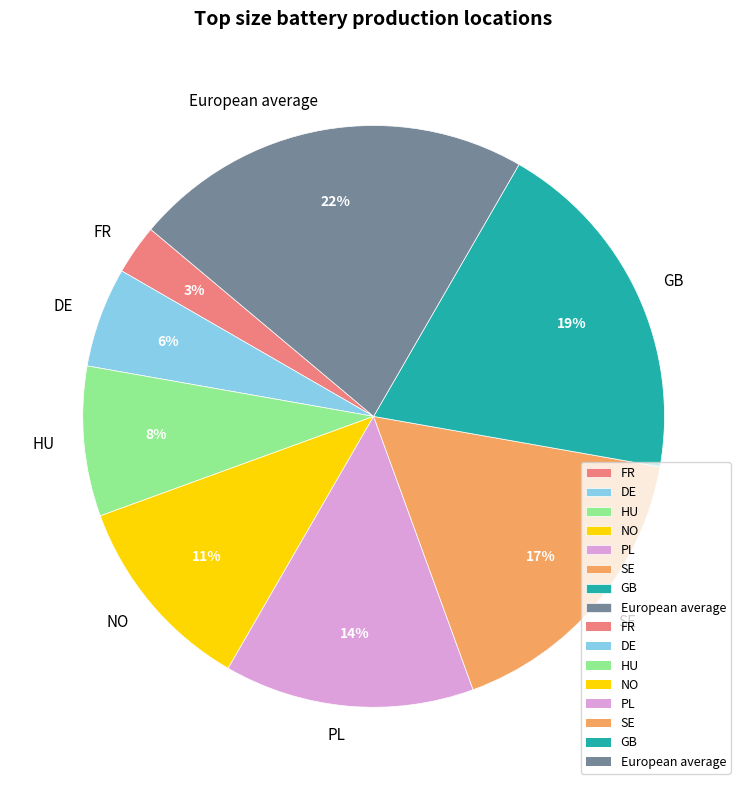

To the nearest percent, what percentage of the pie is European average?

22%